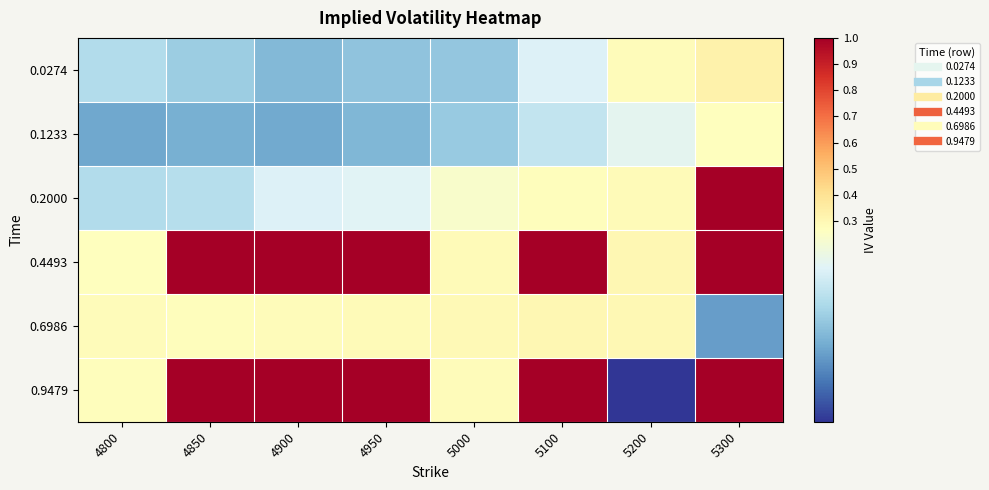

What is the total value across all series at 5200?

1.6